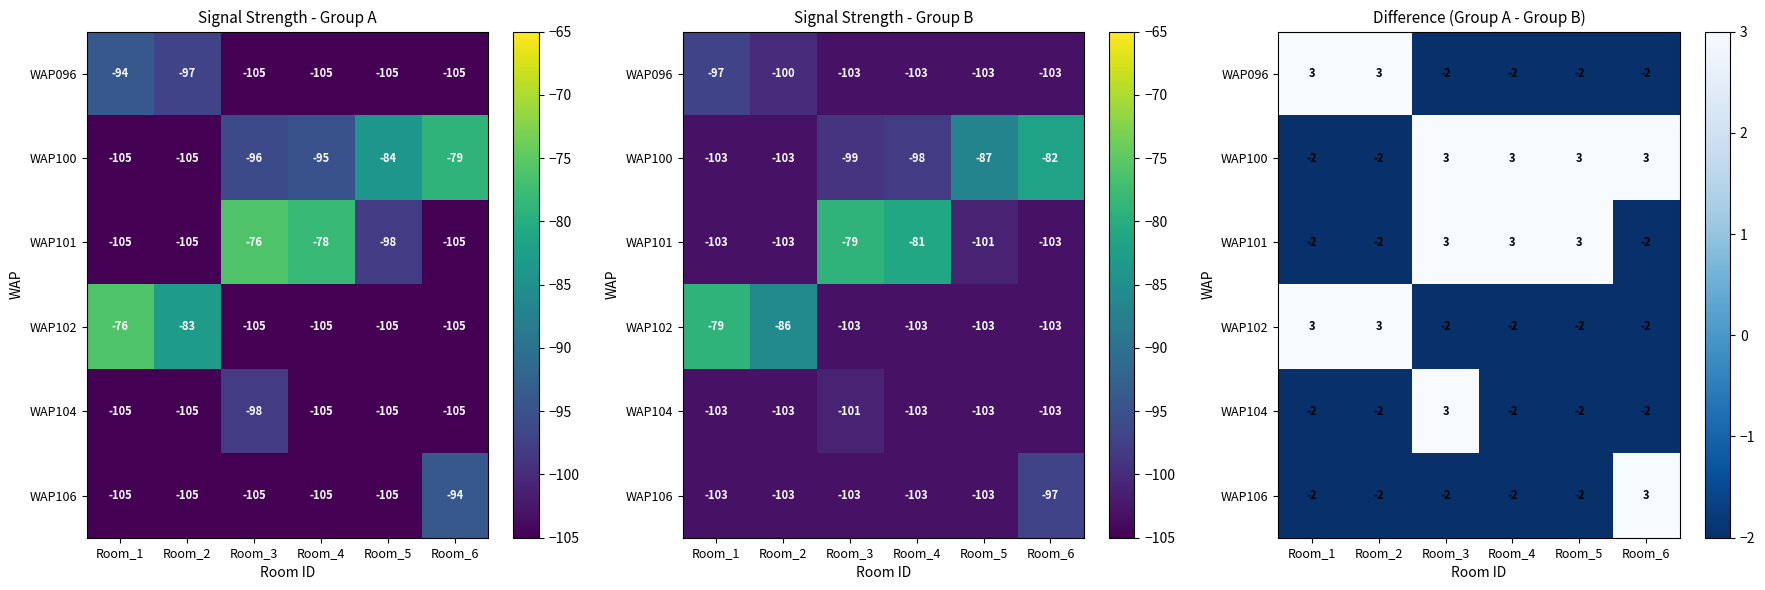

What is the sum of the row_2 values at Room_1 and Room_4?

1